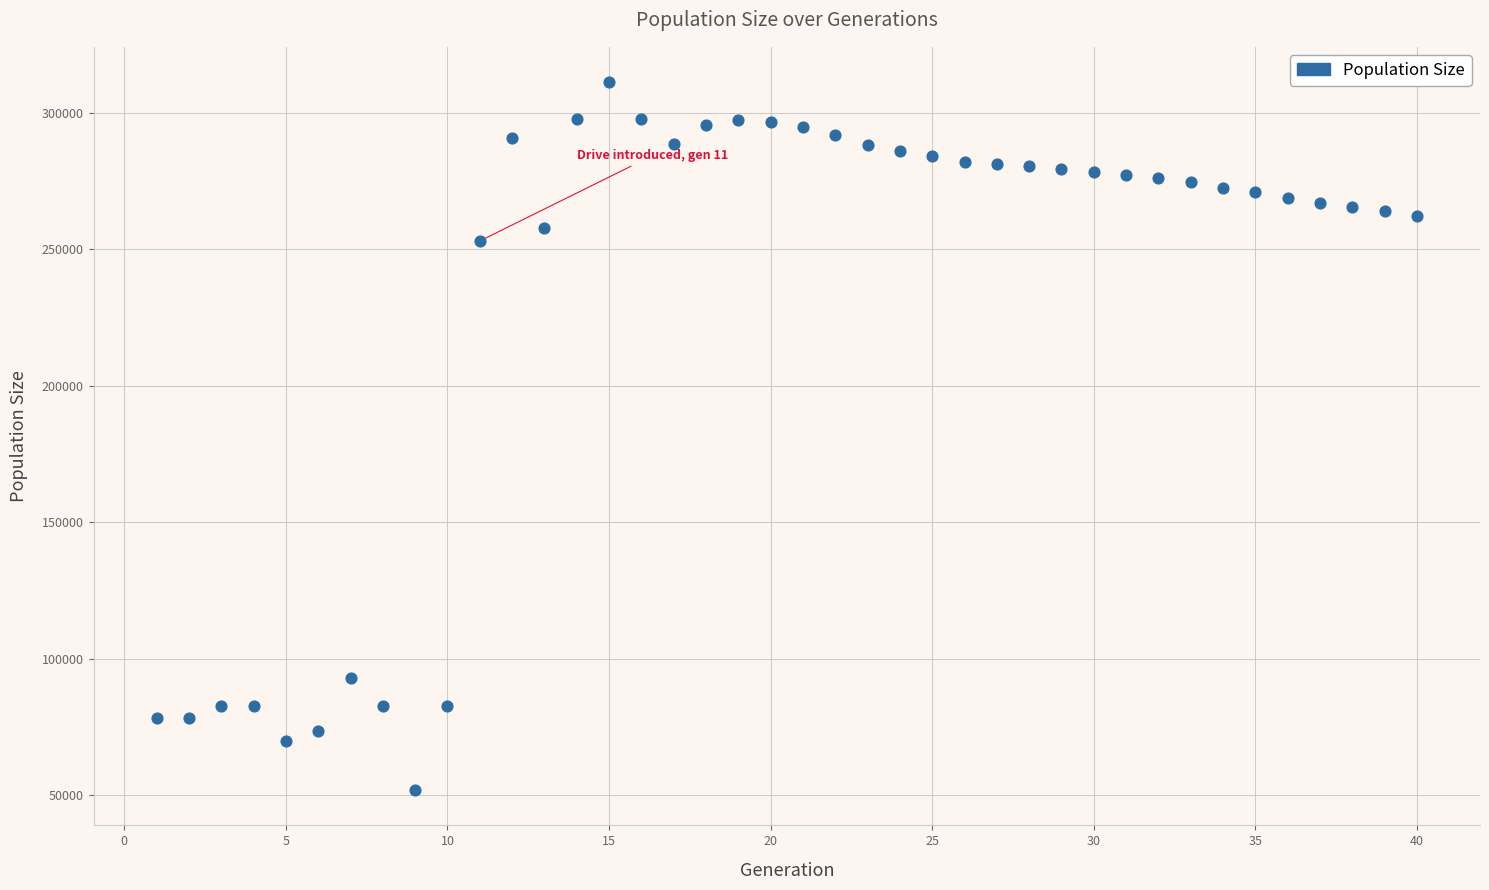

What Y value in the scatter plot is closest to 181529?

253036